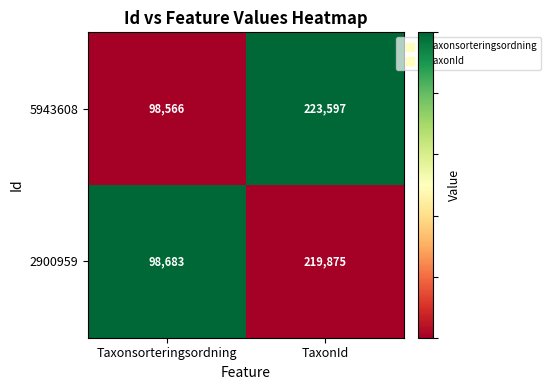

At which category does the chart reach its peak across all series?

TaxonId